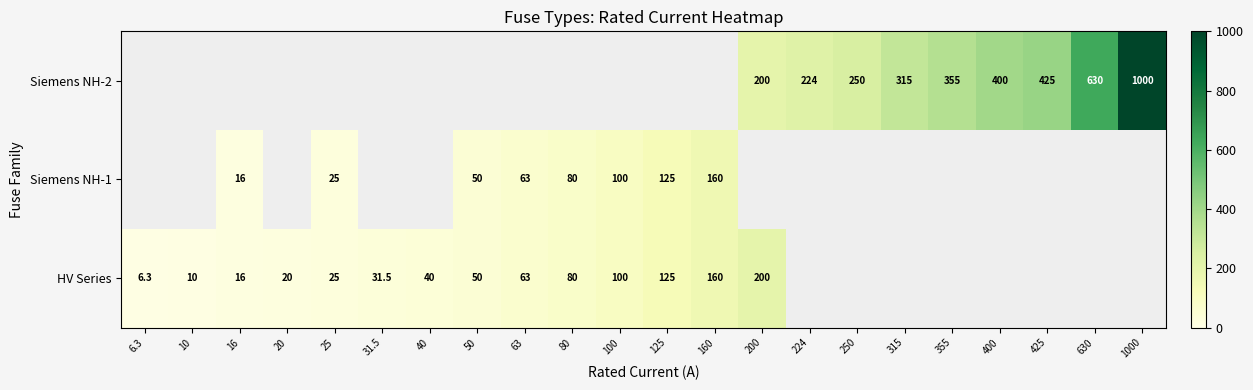

The value of HV Series at 20 is 20.0. True or false?

True